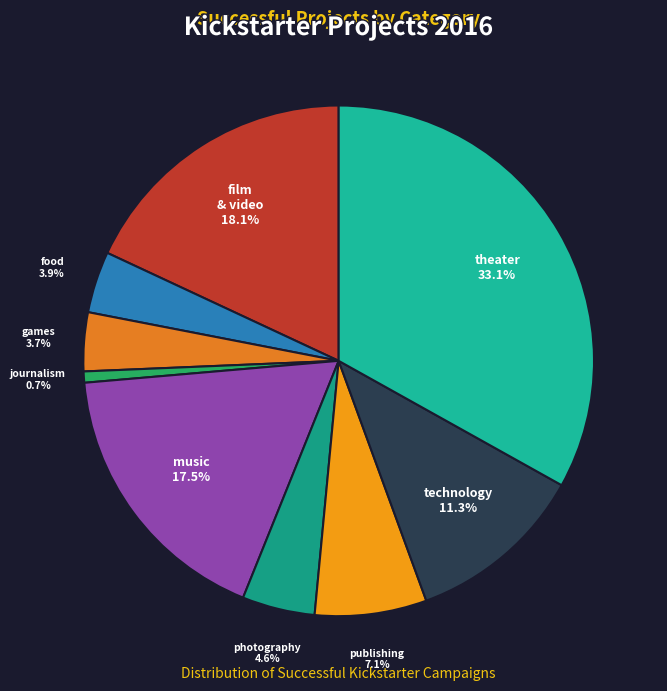

Count the number of slices in the pie.

9